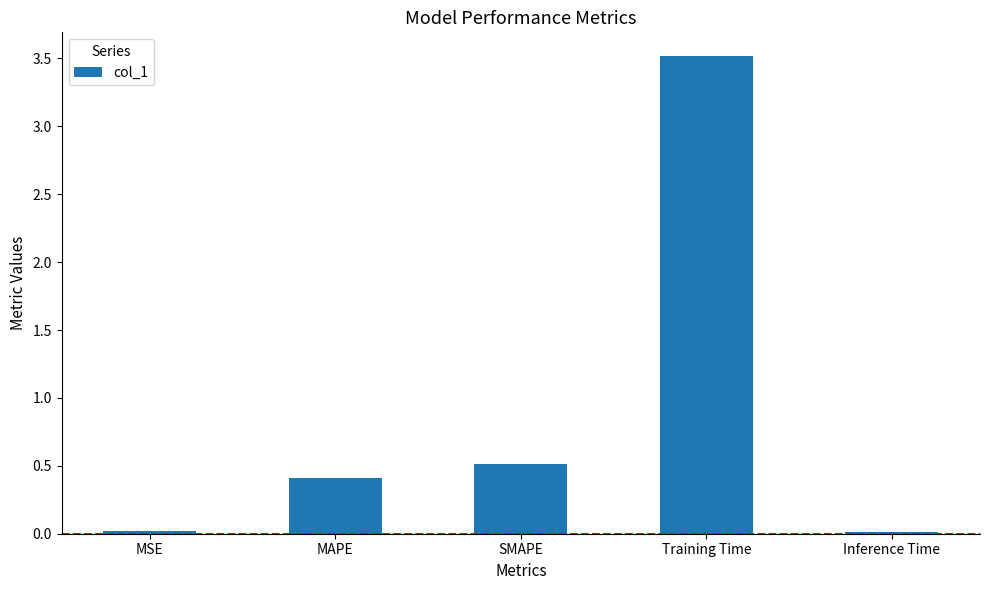

At which label is the value closest to 1?

SMAPE